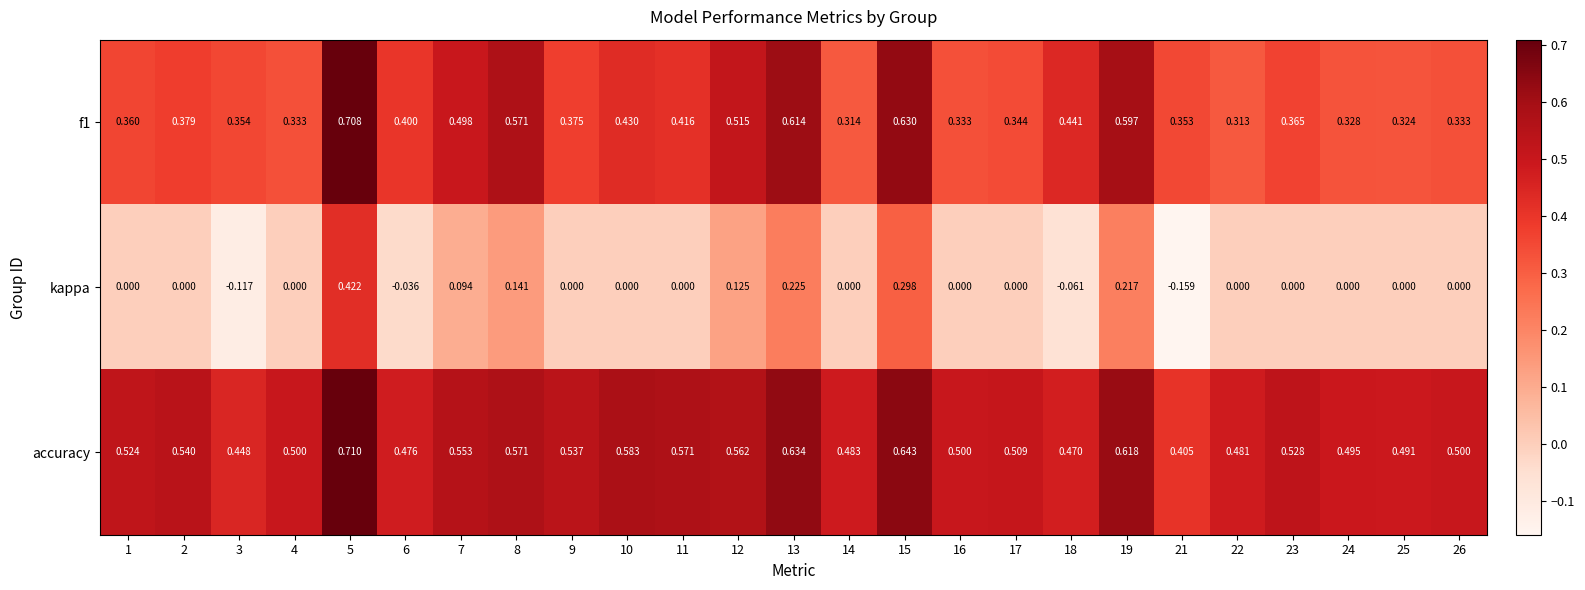

Which series has the largest range (max minus min)?

kappa